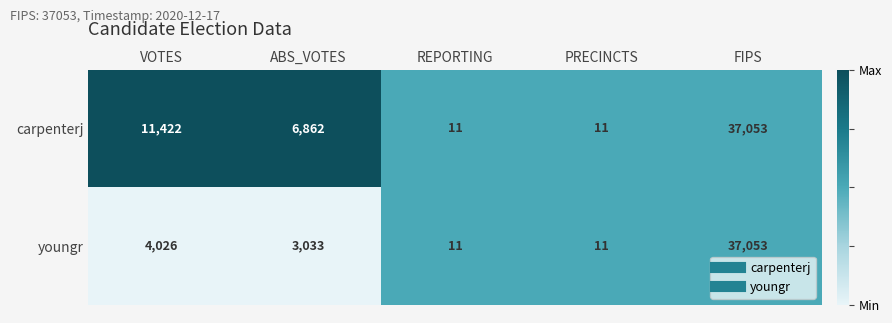

At how many categories does at least one series exceed 1229?

3